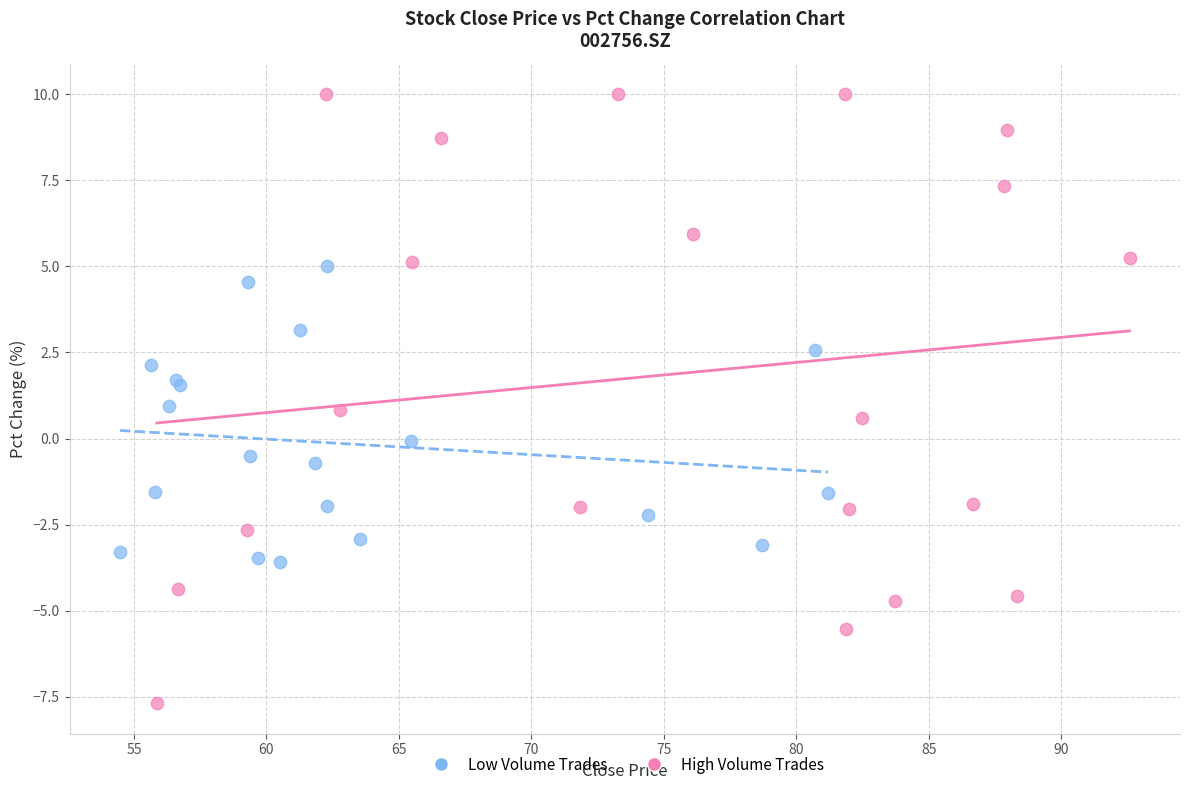

Which series reaches the maximum Y coordinate?

High Volume Trades